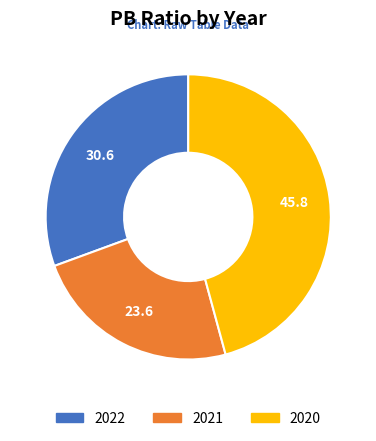

Count the number of slices in the pie.

3